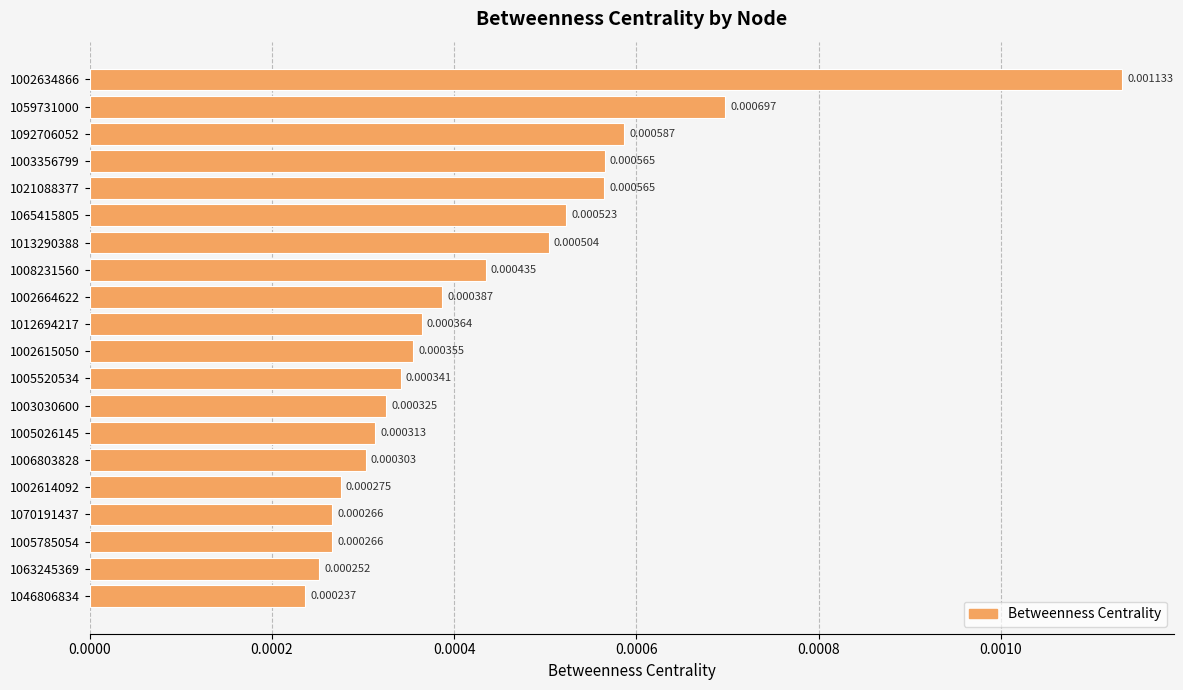

How many bars are there in total?

20